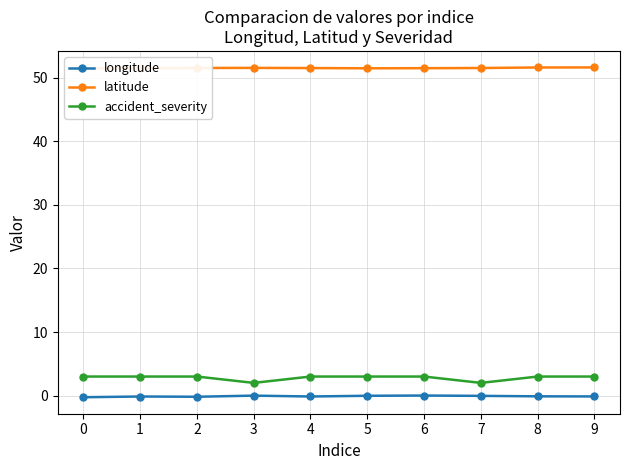

How many interior local peaks does the longitude series have?

3